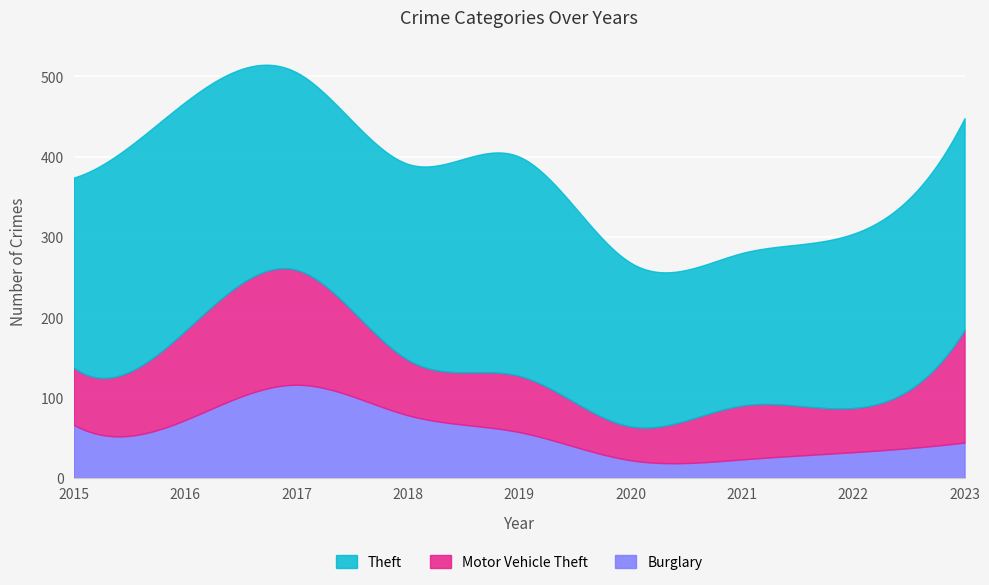

The value of Motor Vehicle Theft at 2022 is 27. True or false?

False